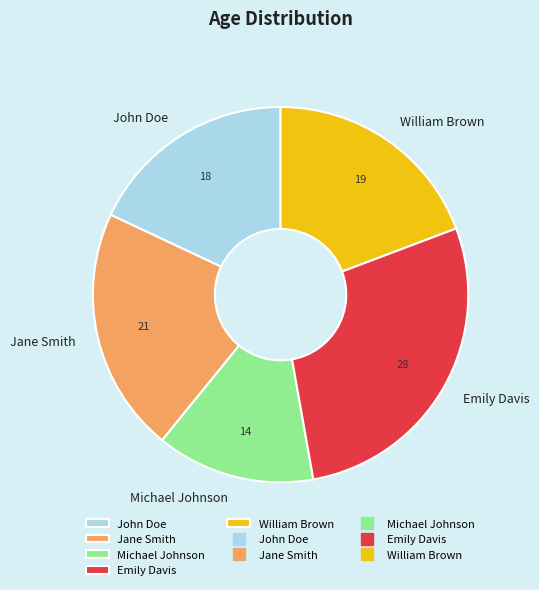

Which slice is the smallest?

Michael Johnson